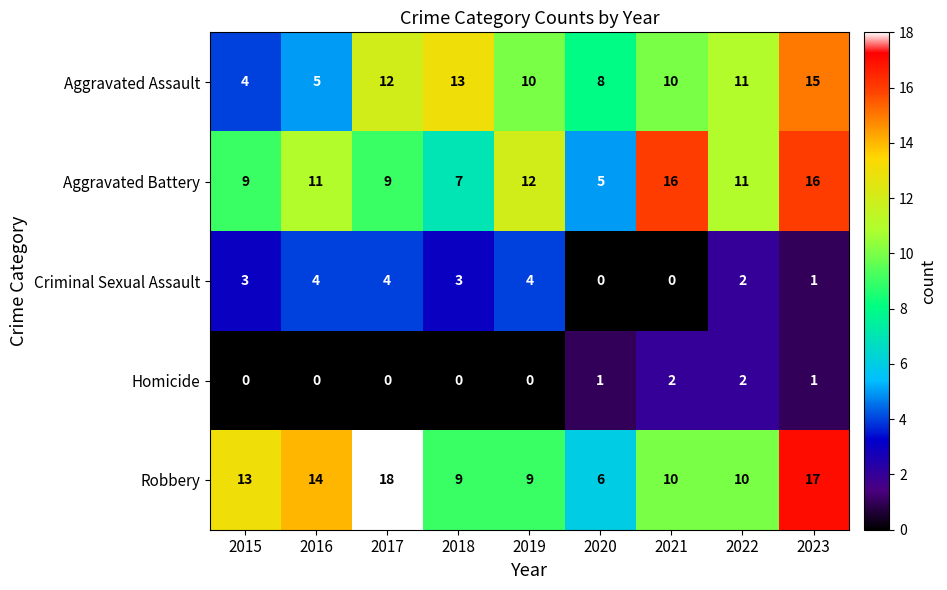

Which series has the largest range (max minus min)?

Robbery